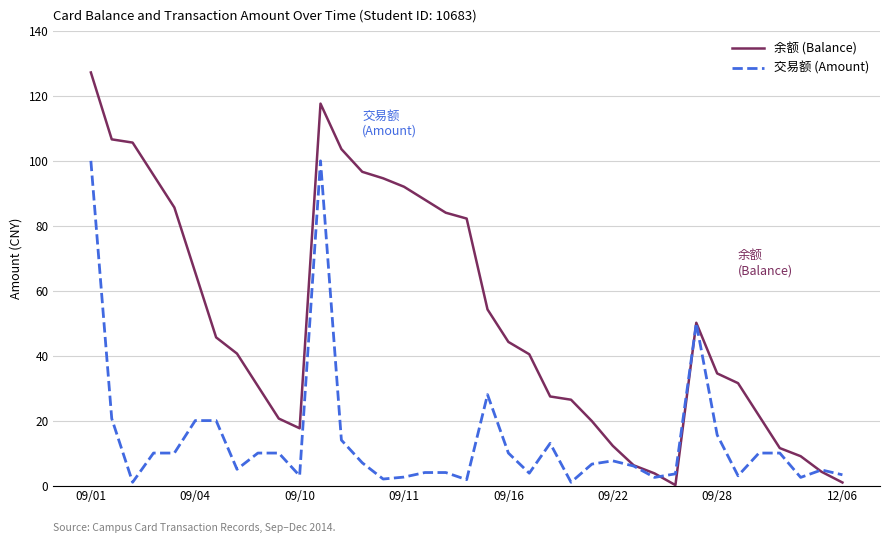

Rank the series by their maximum value, from highest to lowest.

余额 (Balance), 交易额 (Amount)